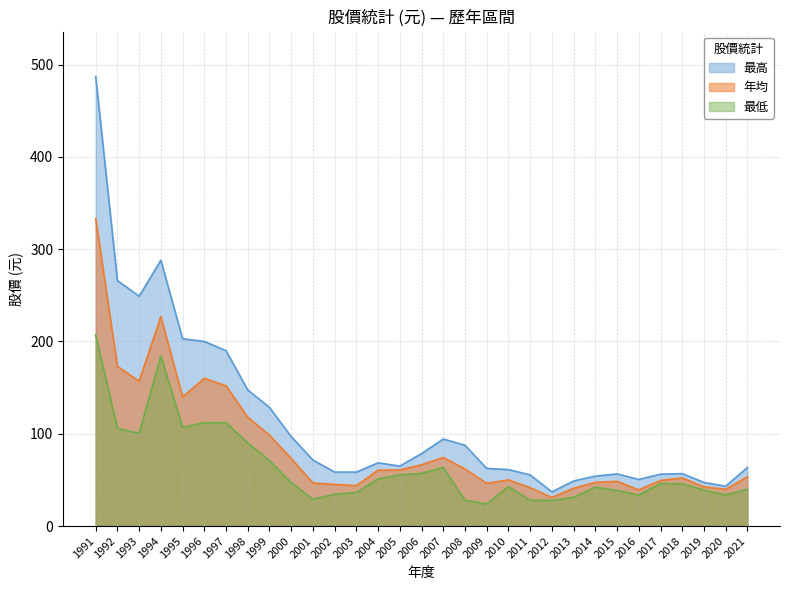

List the labels in order of 最低 value, smallest first.

2009, 2012, 2011, 2008, 2001, 2013, 2016, 2020, 2002, 2003, 2015, 2019, 2021, 2014, 2010, 2018, 2017, 2000, 2004, 2005, 2006, 2007, 1999, 1998, 1993, 1992, 1995, 1996, 1997, 1994, 1991